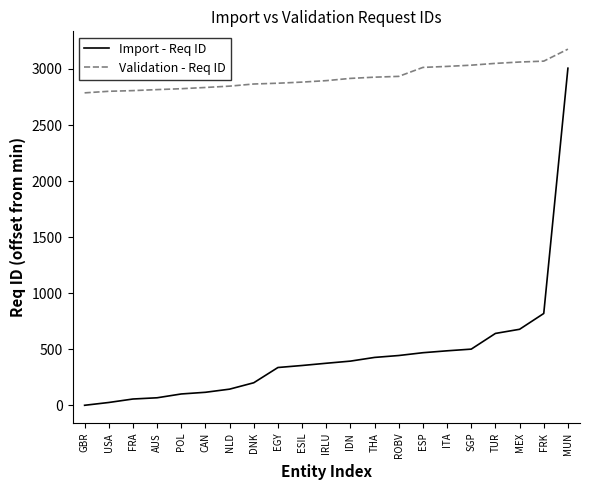

Which series changed the most between USA and TUR?

Import - Req ID